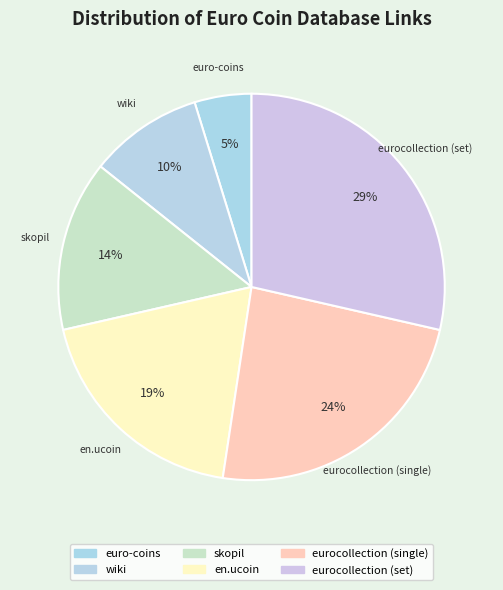

Rank the categories by value from highest to lowest.

eurocollection (set), eurocollection (single), en.ucoin, skopil, wiki, euro-coins